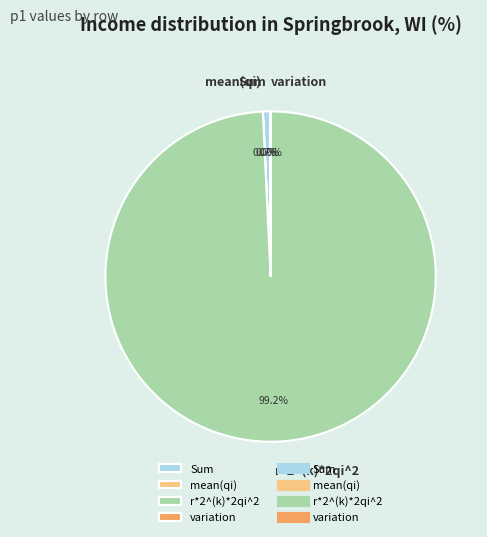

Which category accounts for the majority?

r*2^(k)*2qi^2